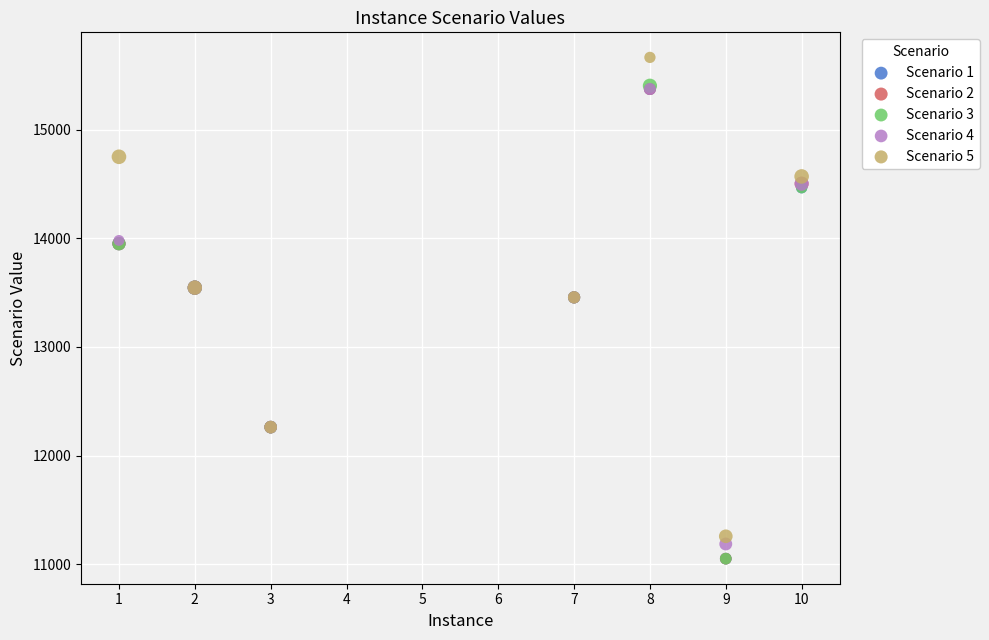

Which series contains the highest Y value?

Scenario 5